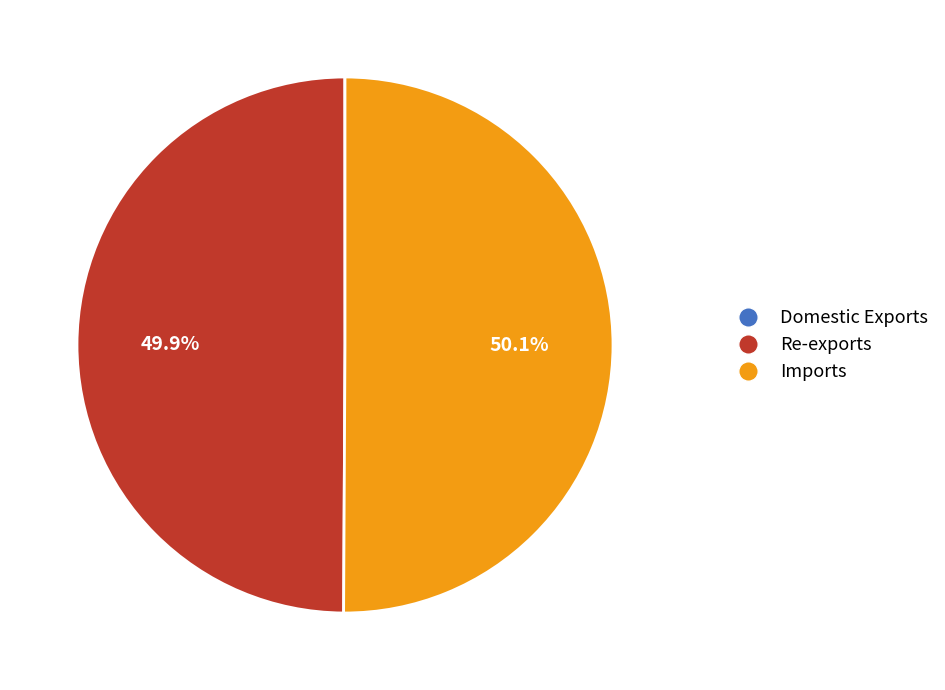

Do Re-exports and Imports together represent more than half of the pie?

Yes